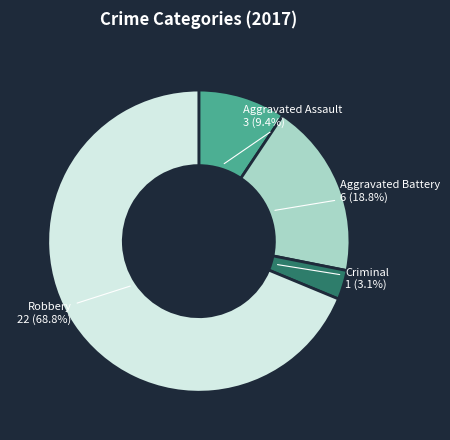

Is there any slice that represents more than half of the pie?

Yes